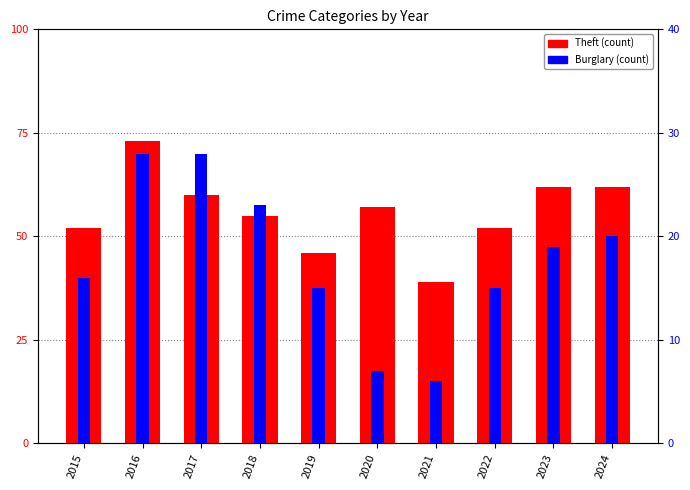

What is the spread (max minus min) of values at 2021?

33